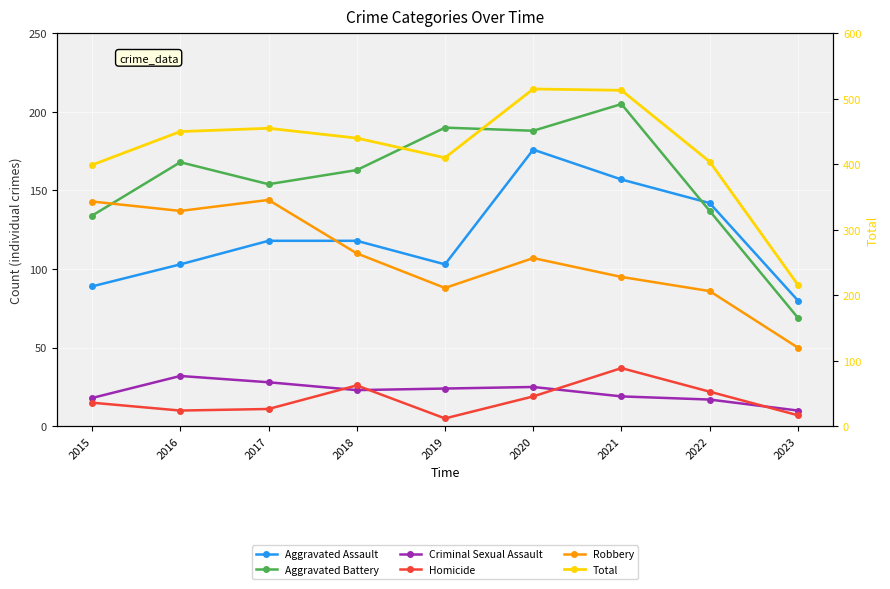

True or false: Homicide and Total intersect in this chart.

False